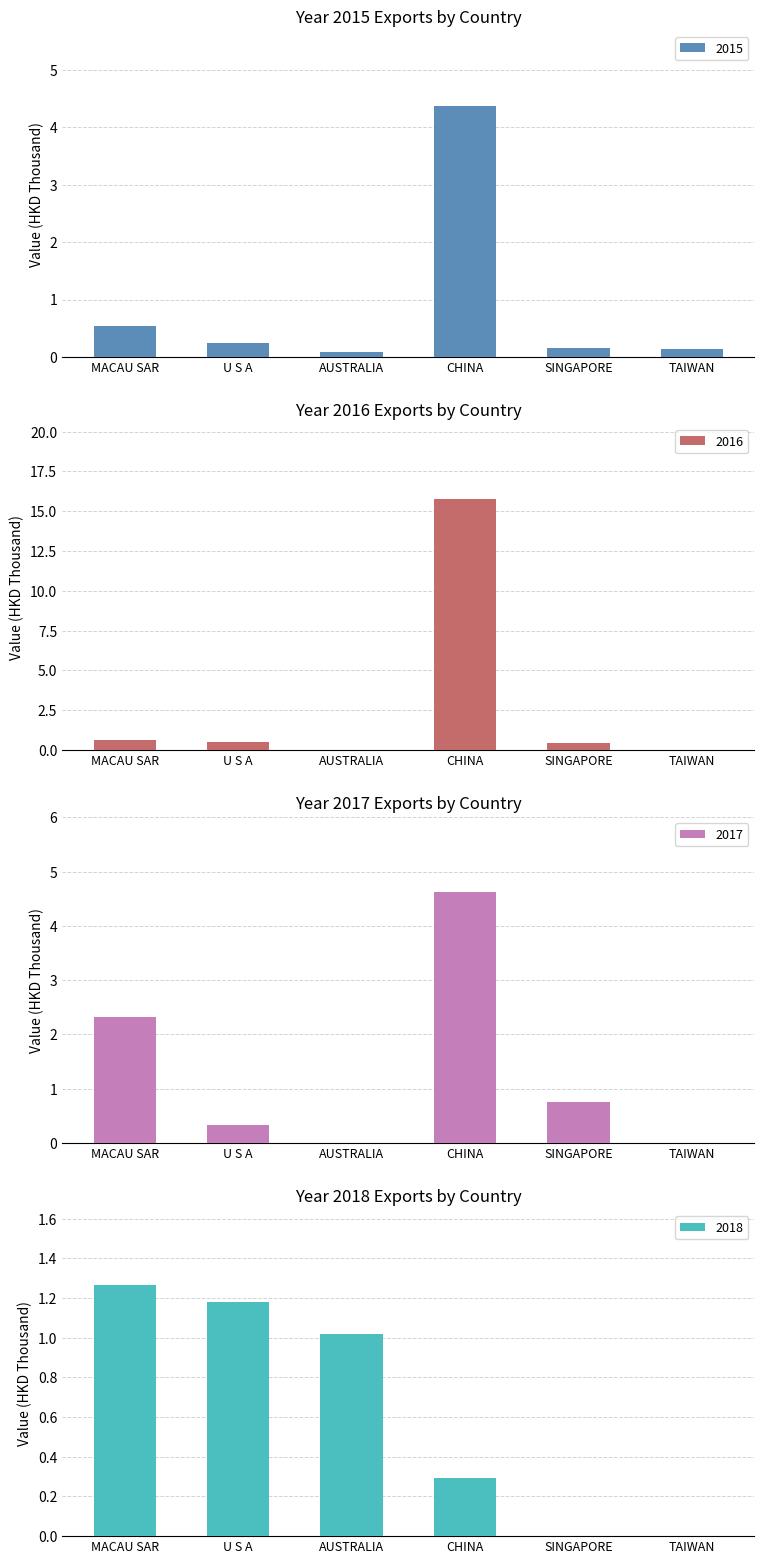

Is it true that 201812 equals 0.1 at CHINA?

False